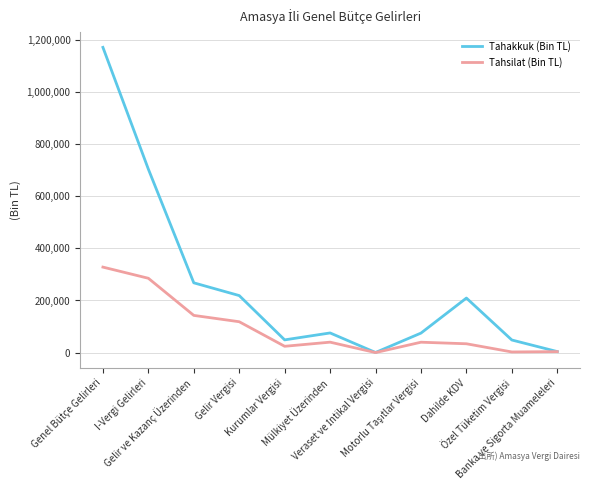

The value of Tahsilat (Bin TL) at Gelir Vergisi is 159465. True or false?

False